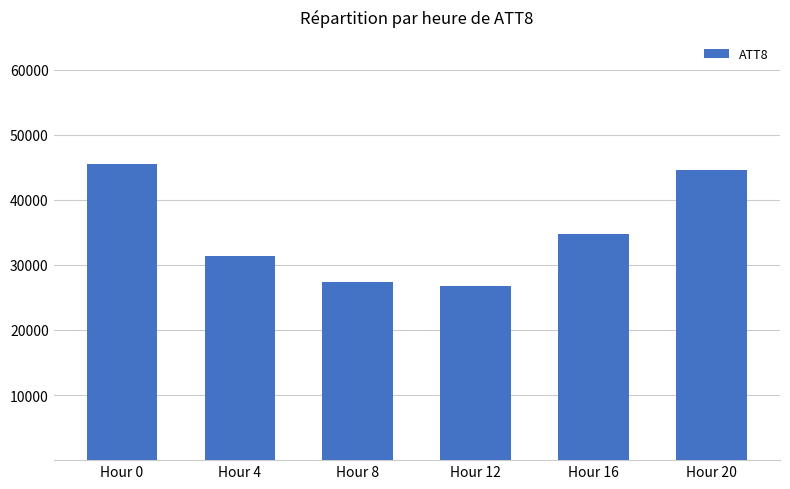

Rank the categories by value from lowest to highest.

Hour 12, Hour 8, Hour 4, Hour 16, Hour 20, Hour 0